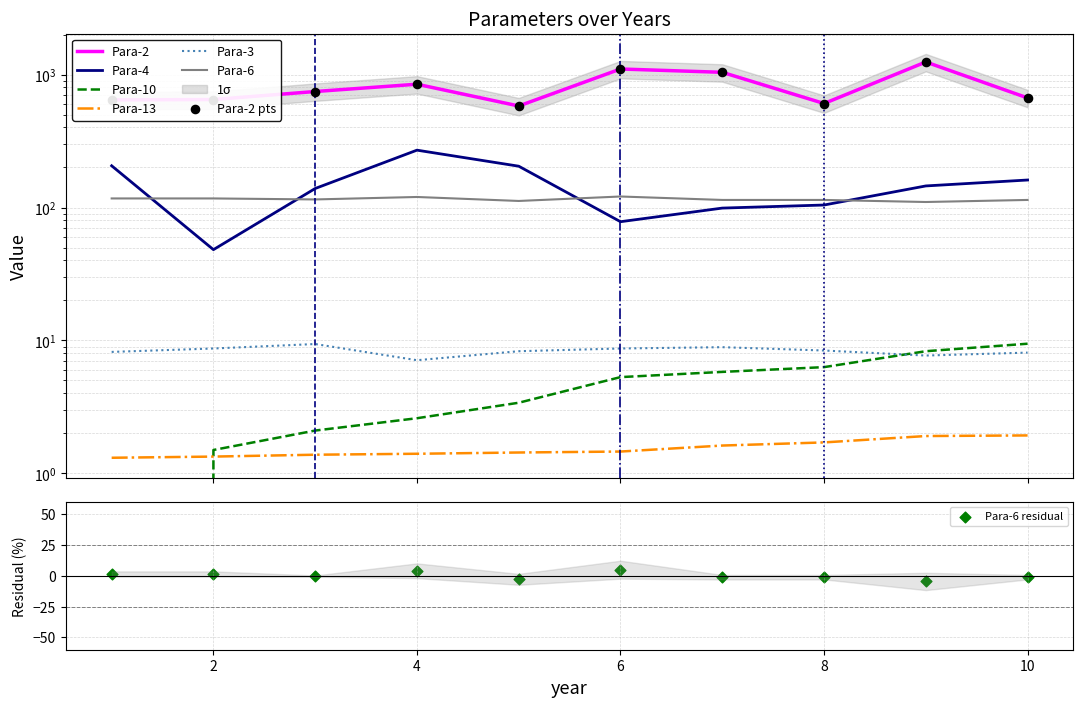

Is the value of Para-13 at 5 greater than the value of Para-10 at 2?

No